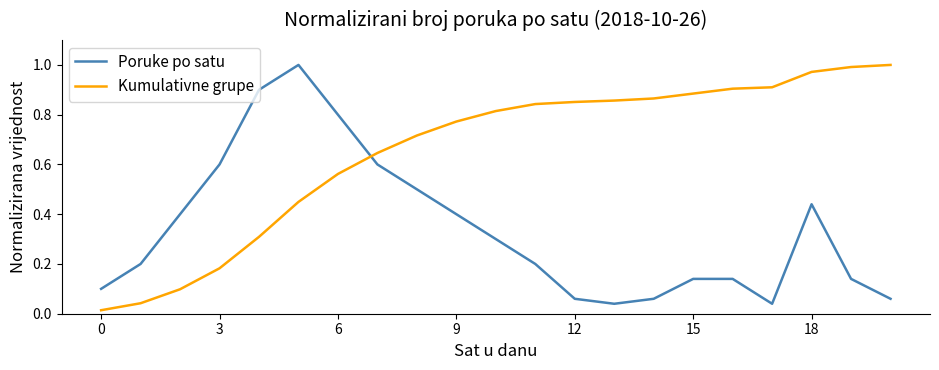

After their last crossing, which series has the higher values: Poruke po satu or Kumulativne grupe?

Kumulativne grupe